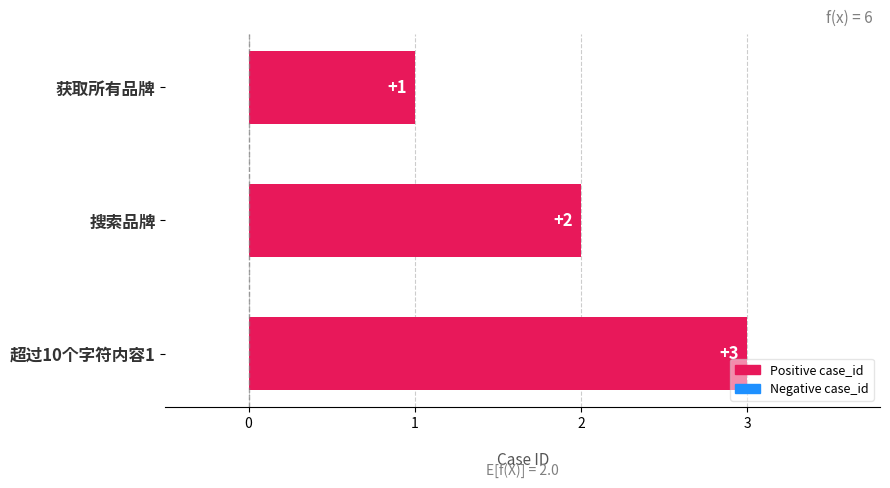

Count the number of categories in the chart.

3